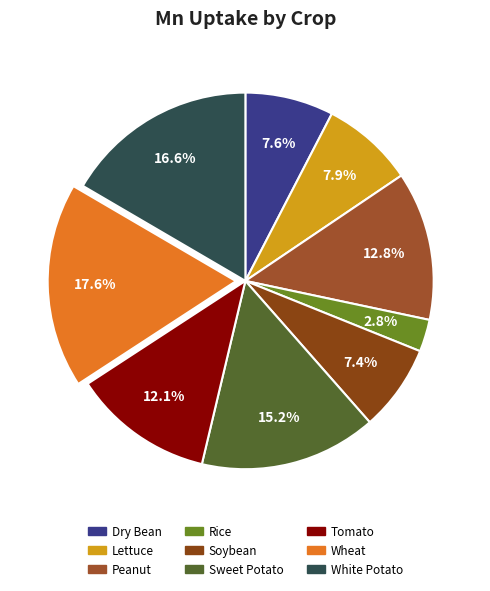

What is the smallest slice in the pie chart?

Rice